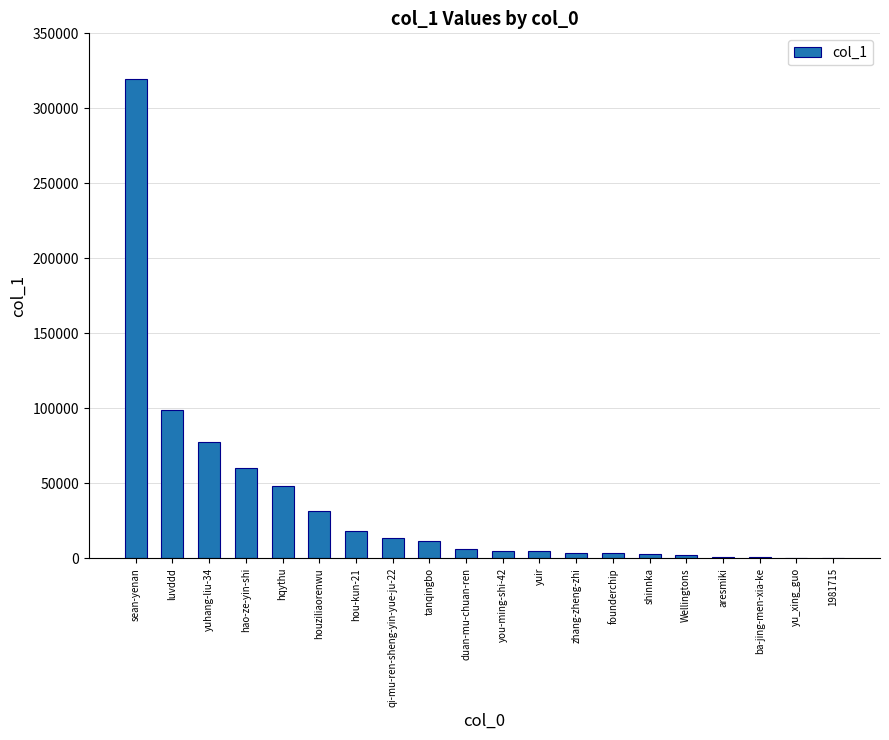

Which has a higher value, you-ming-shi-42 or hqythu?

hqythu